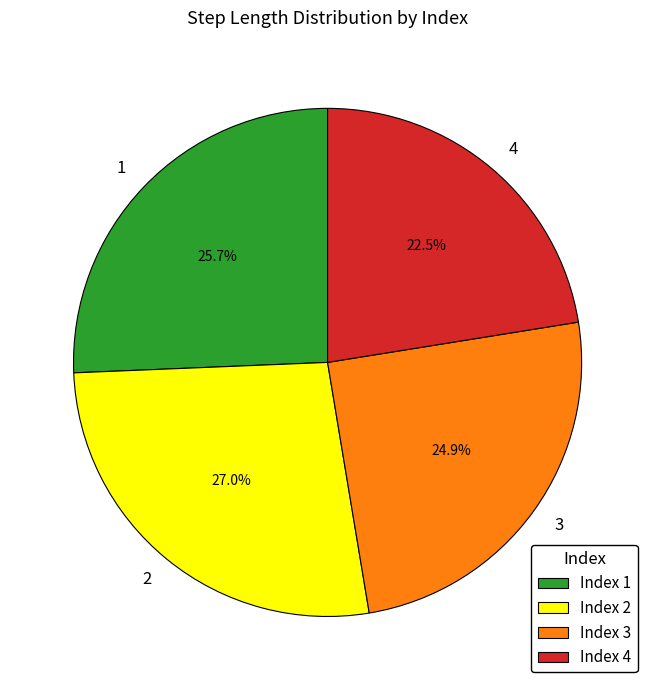

The 3 slice represents 40% of the pie. True or false?

False